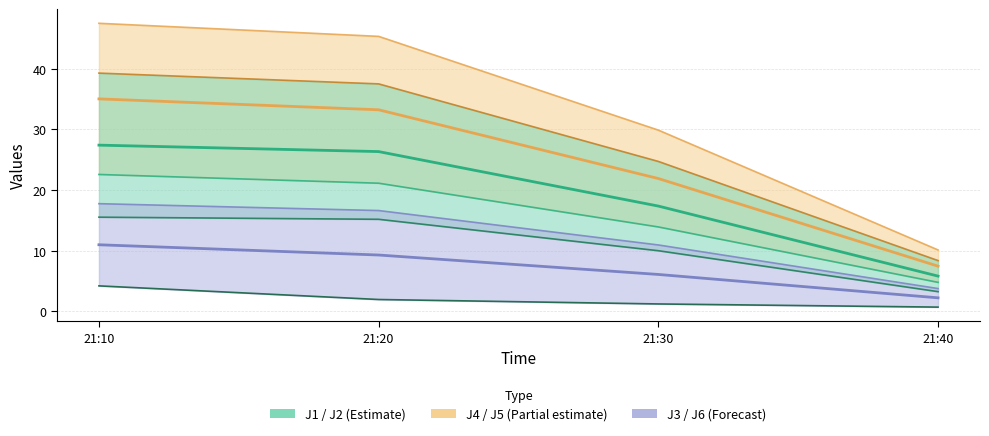

What is the value of the J2 point at the 2nd from the left?

15.2